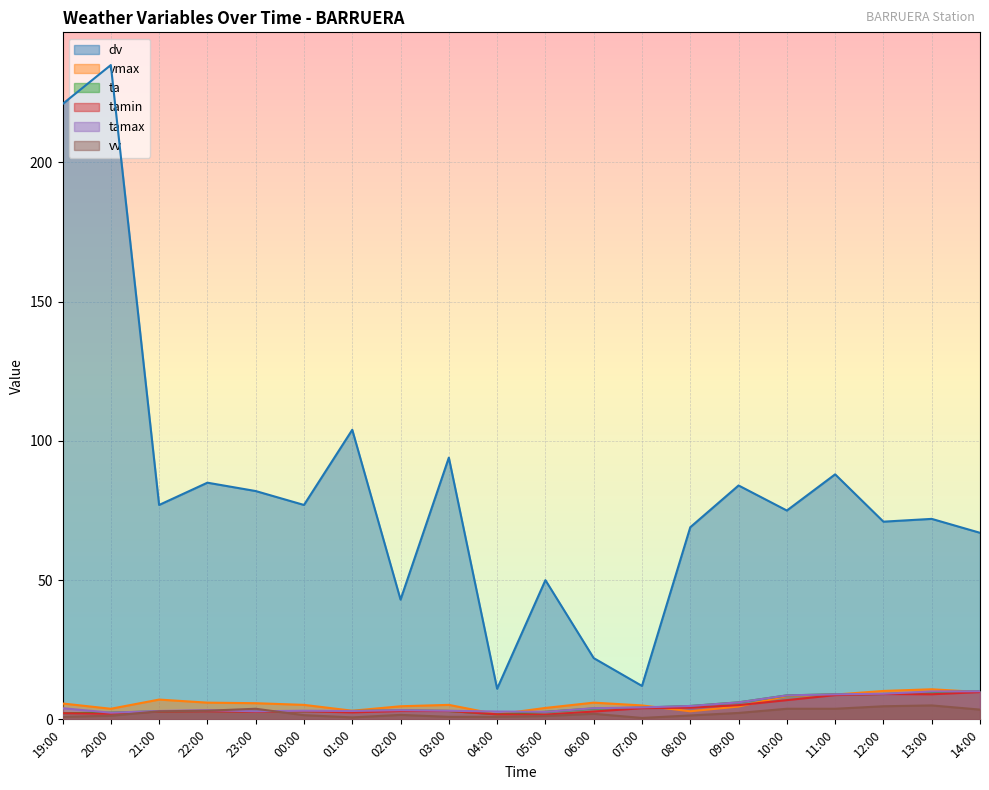

What is the difference between the maximum and minimum values in the dv series?

224.0